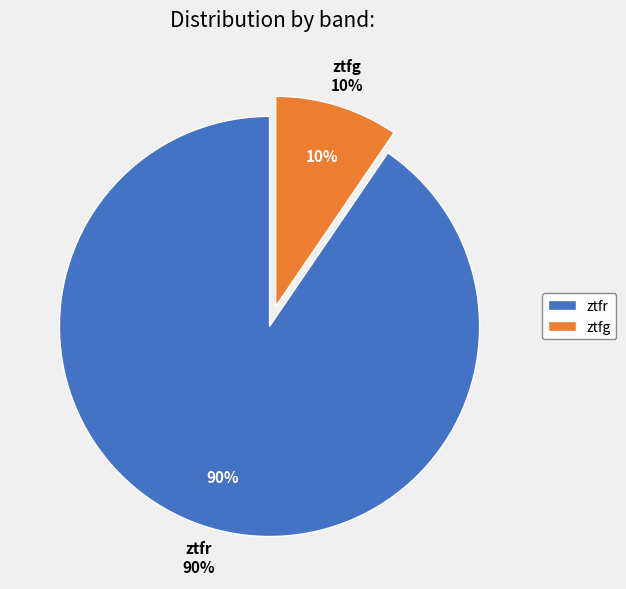

Is it true that ztfr is 99% of the pie?

False